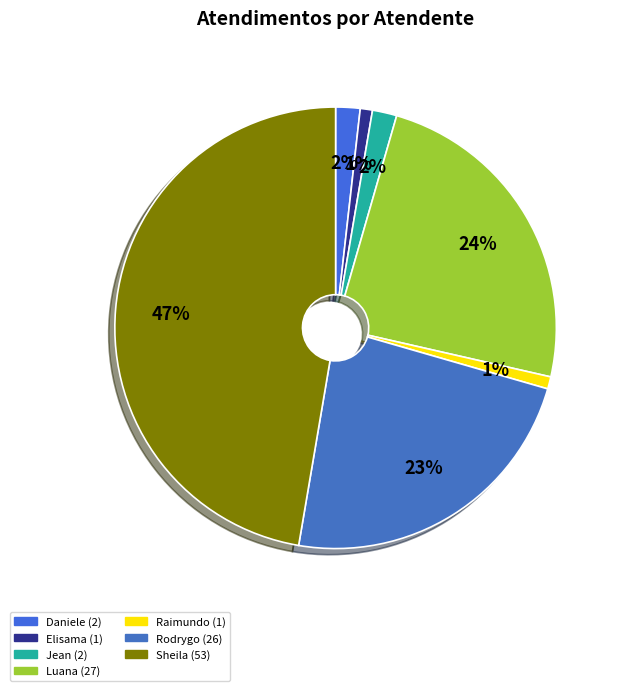

Rank the categories by value from highest to lowest.

Sheila Catarina de Campos, Luana Cristine Sa dos Santos, Rodrygo Moura Mujol, Daniele Aparecida dos Santos, Jean Lucas Ferreira, Elisama Walter Machado, Raimundo Francisco Taborda